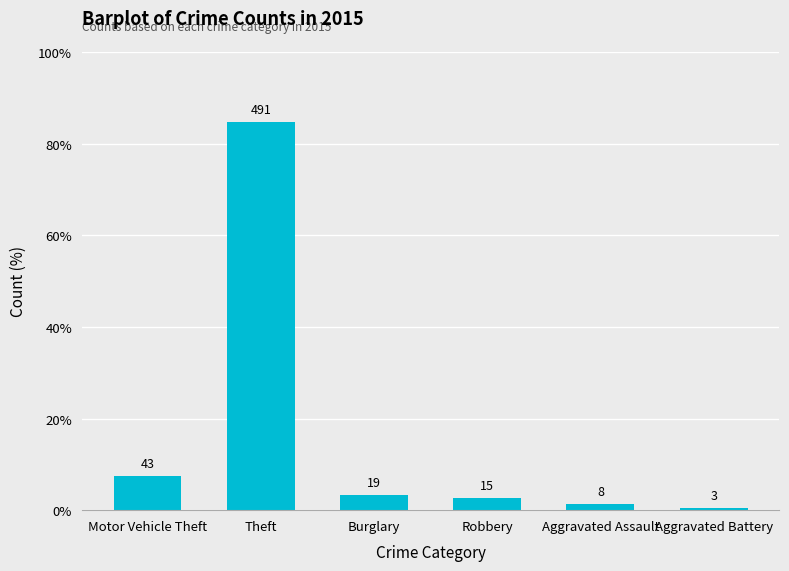

List the labels in order of value, largest first.

Theft, Motor Vehicle Theft, Burglary, Robbery, Aggravated Assault, Aggravated Battery